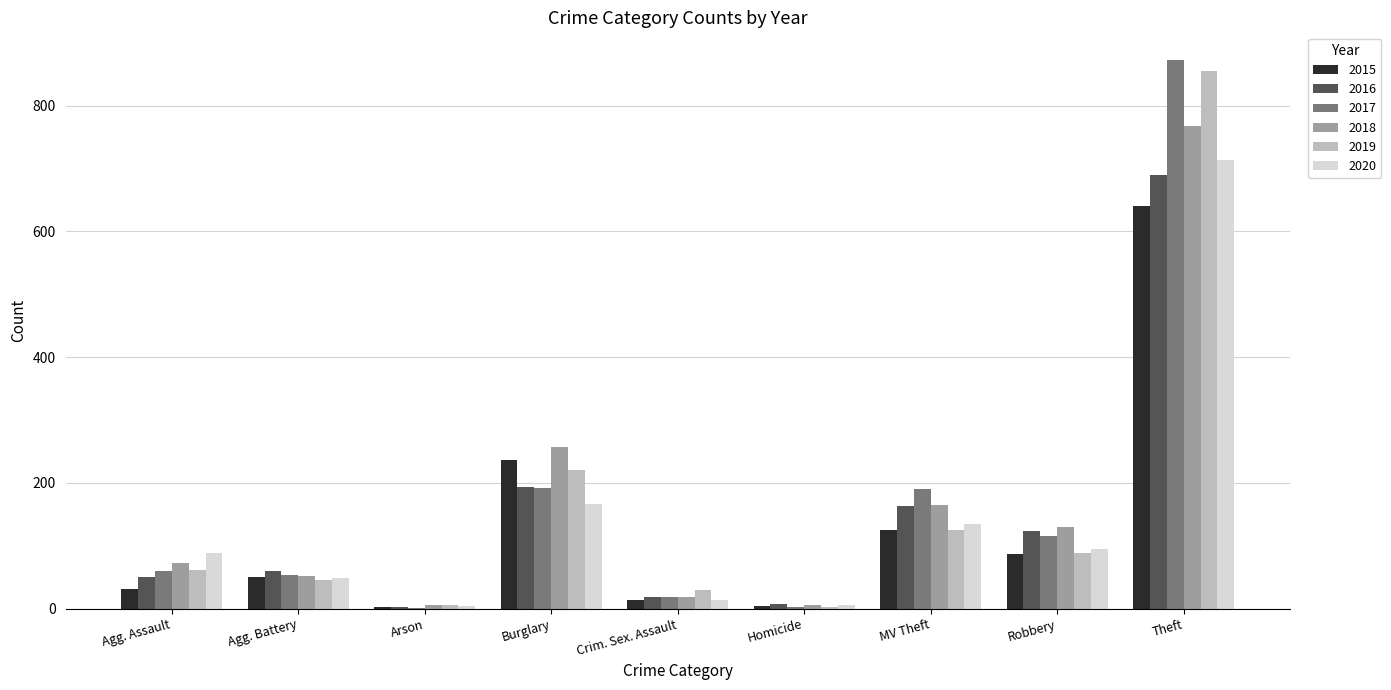

The value of 2020 at Theft is 714. True or false?

True